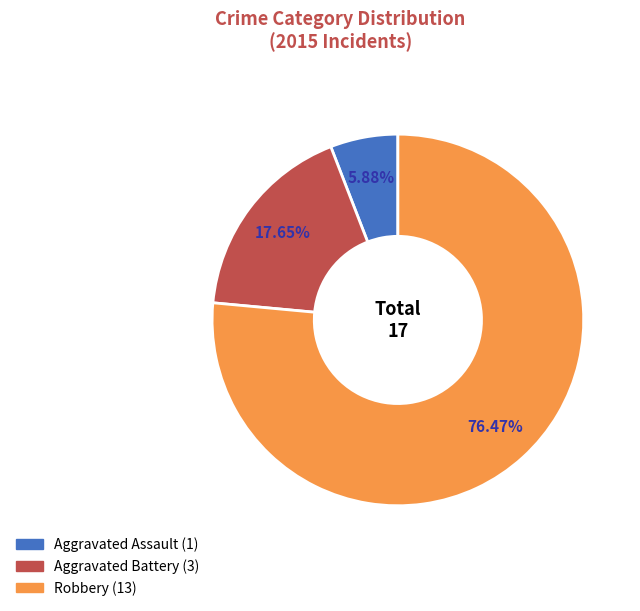

What is the ratio of the value at Robbery to the value at Aggravated Assault?

13.0